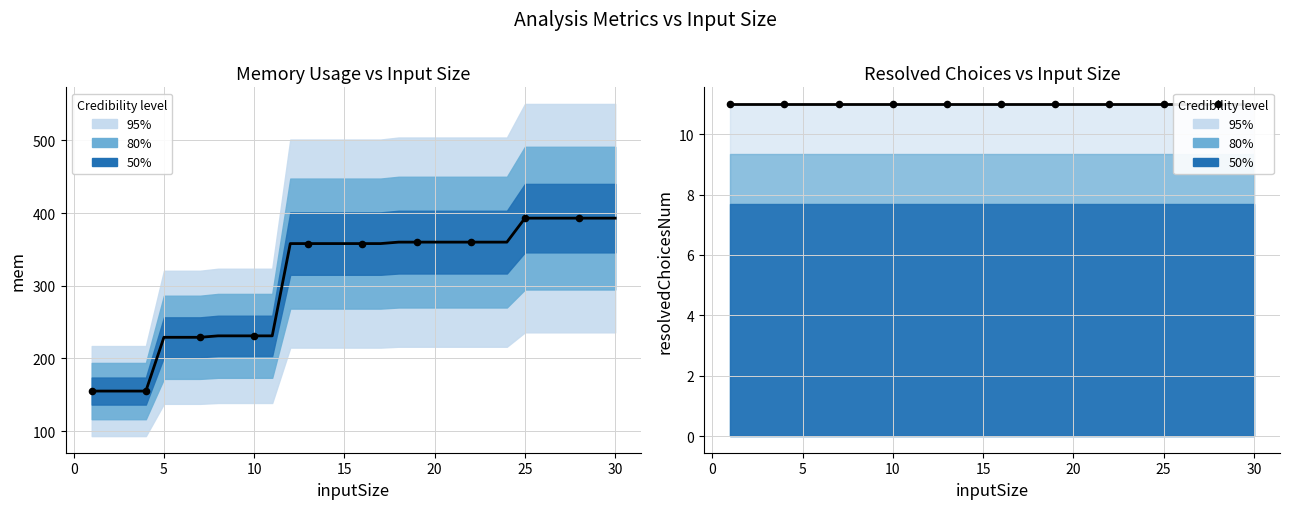

Which series has the largest total across all categories?

mem (observed)